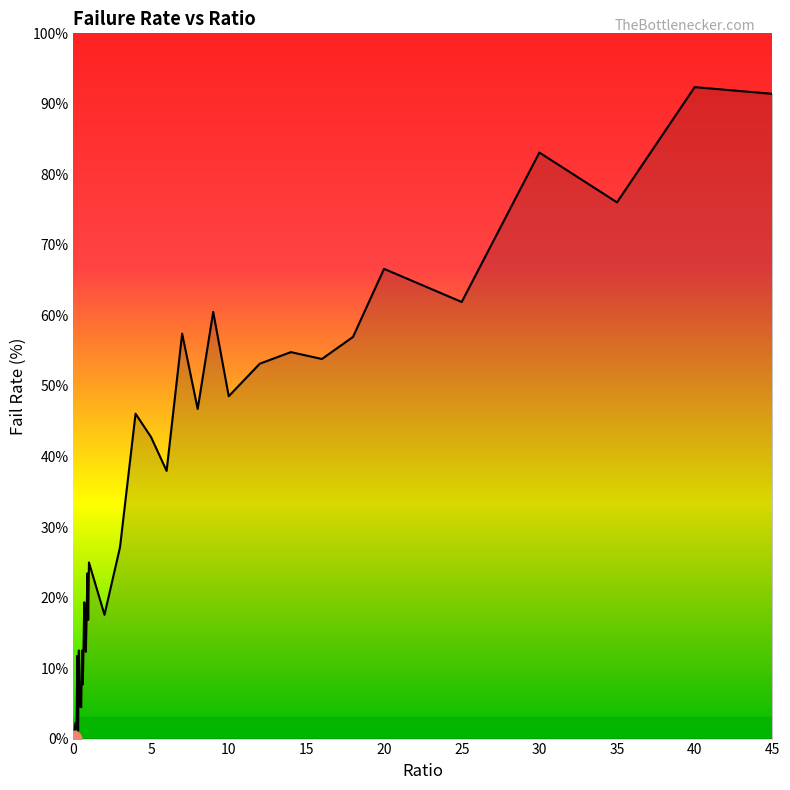

How many categories are shown in the chart?

40